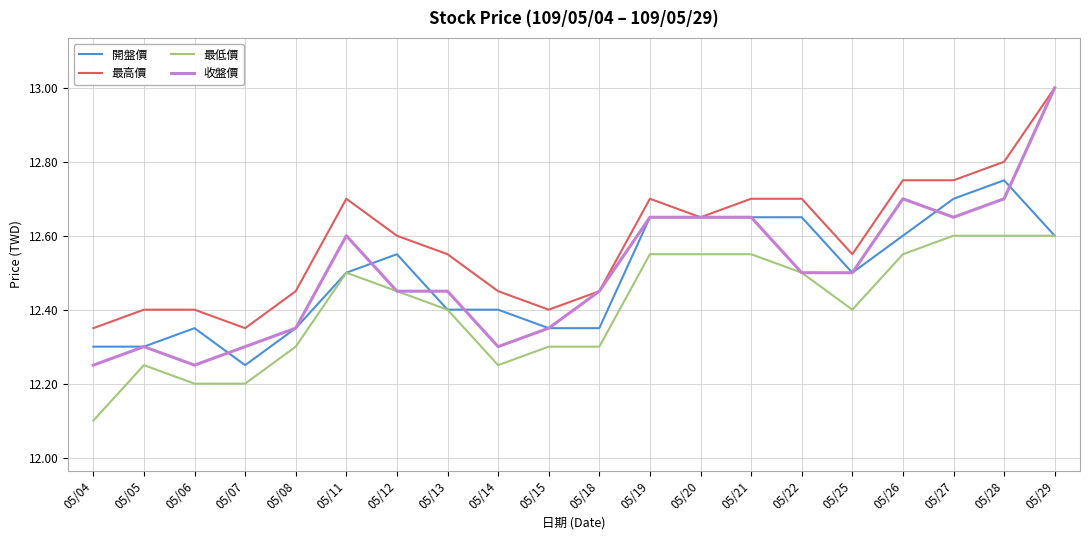

What is the smallest value displayed?

12.1